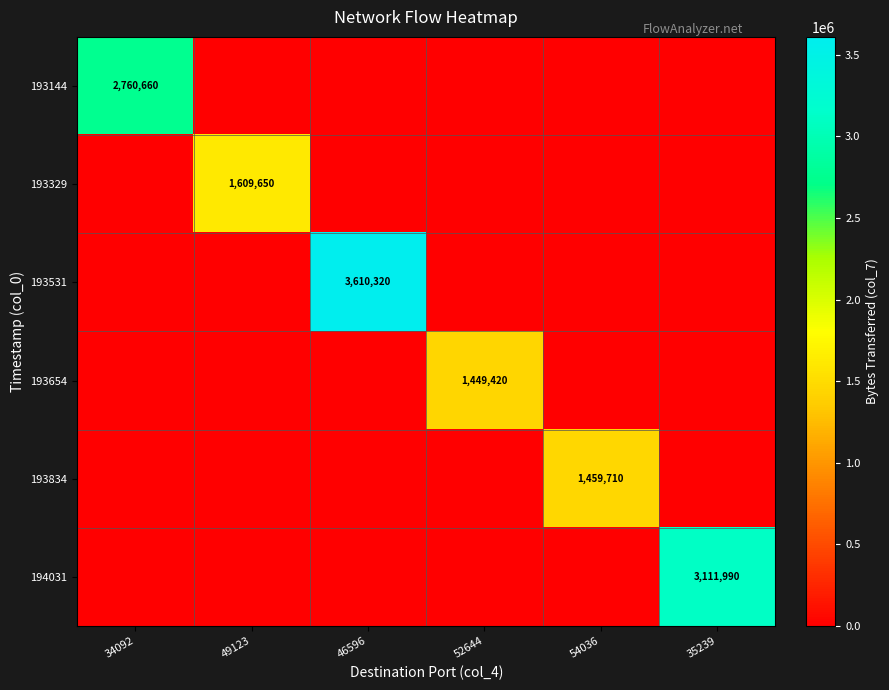

What is the total value across all series at 34092?

2760660